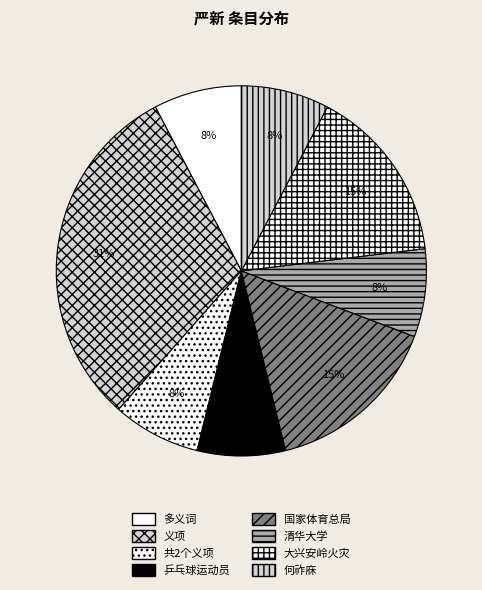

What is the smallest slice in the pie chart?

多义词